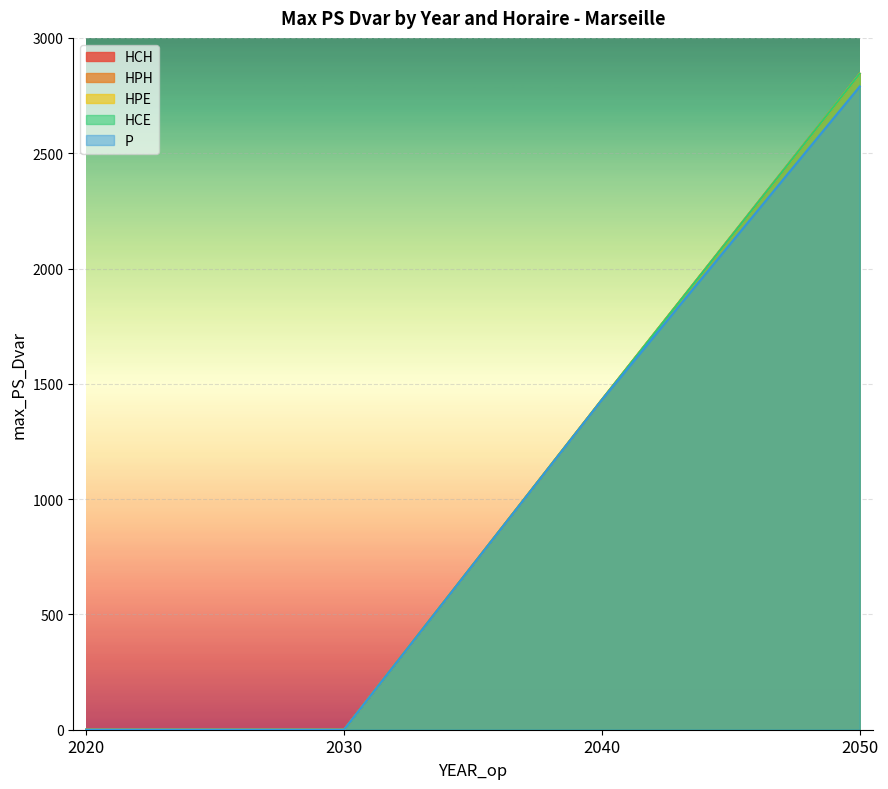

Reading left to right, extract all data points from this chart.

HCH: 2020=0.0	2030=0.0	2040=1431.0	2050=2844.6
HPH: 2020=0.0	2030=0.0	2040=1431.0	2050=2844.6
HPE: 2020=0.0	2030=0.0	2040=1431.0	2050=2844.6
HCE: 2020=0.0	2030=0.0	2040=1431.0	2050=2844.6
P: 2020=0.0	2030=0.0	2040=1429.8	2050=2789.4